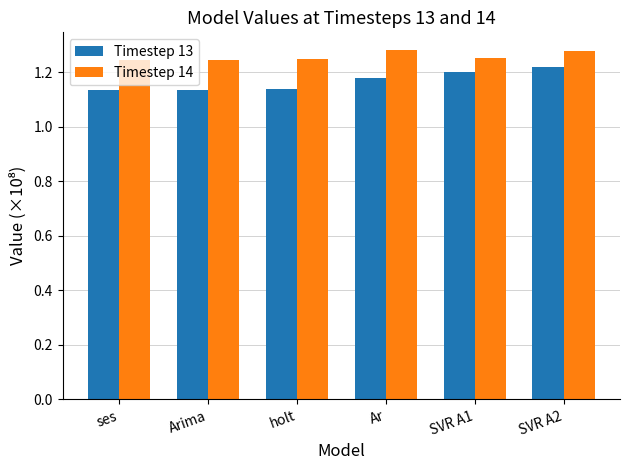

How many groups of bars are there?

6